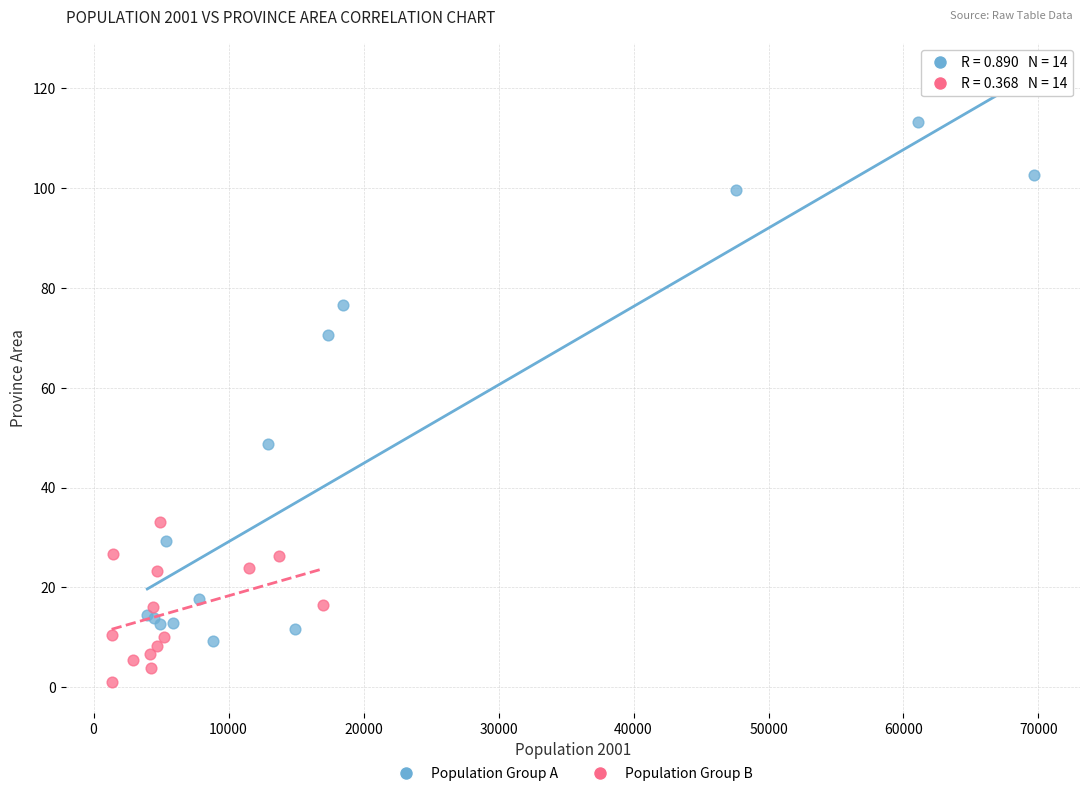

Which series contains the lowest Y value?

Population Group B